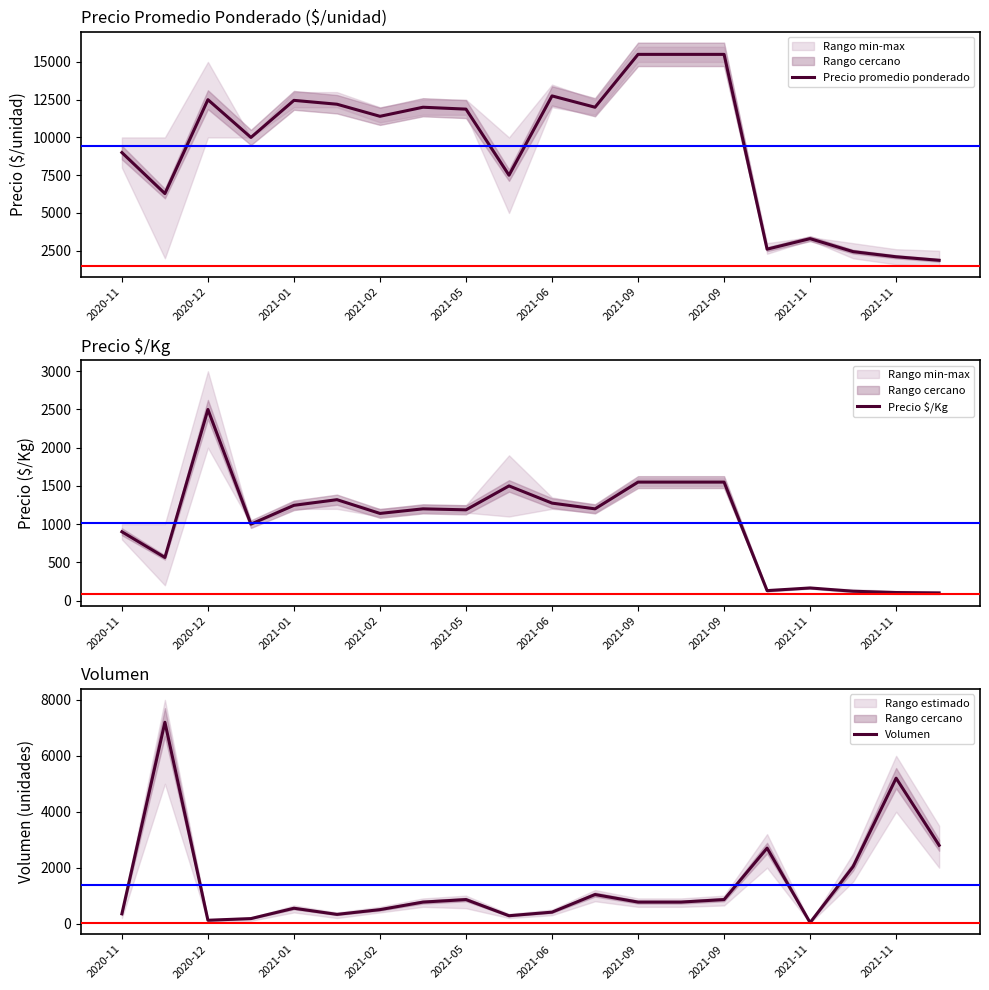

Where is Precio promedio ponderado nearest to the value 8683?

2020-11